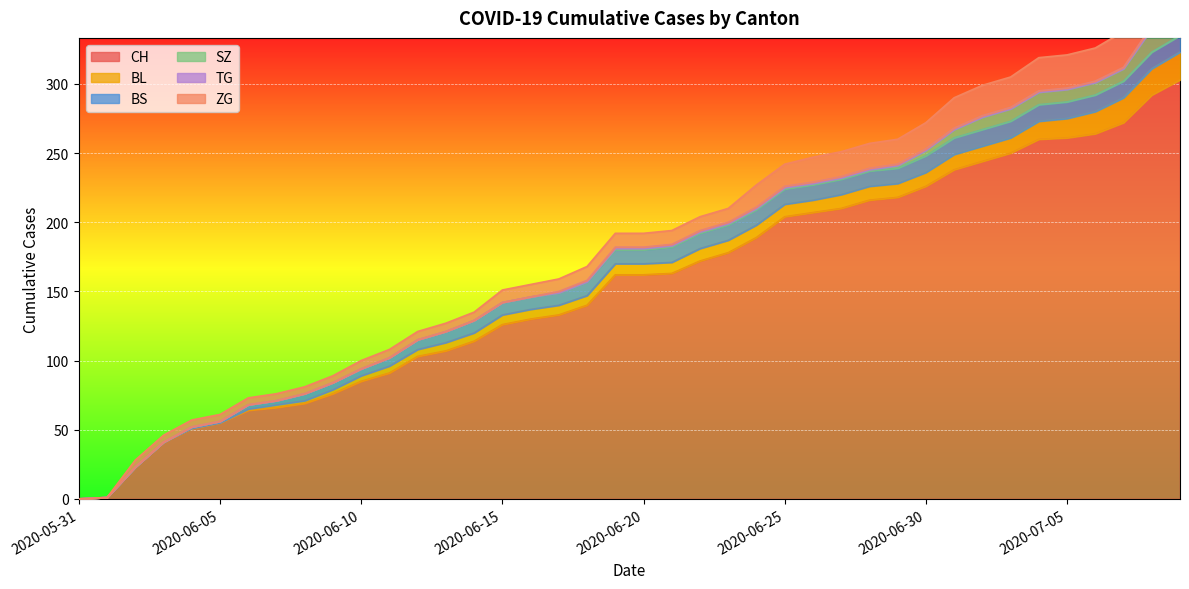

What is the label of the 36th point from the left?

2020-07-05